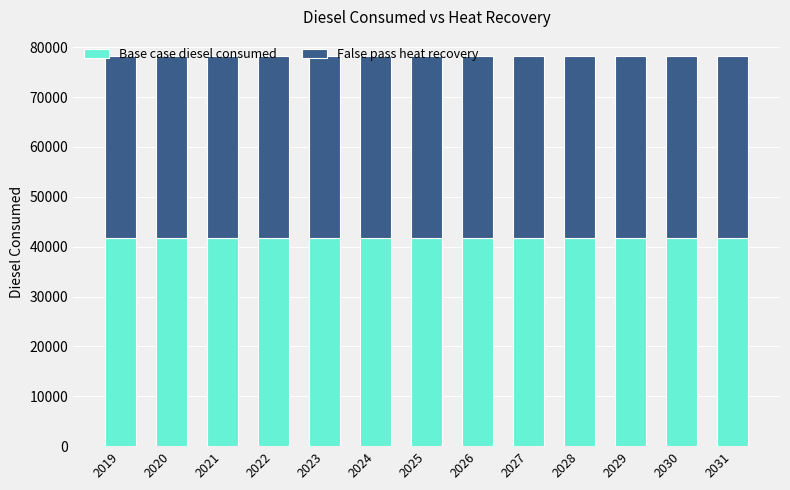

Is it true that Base case diesel consumed equals 41720.1 at 2023?

True